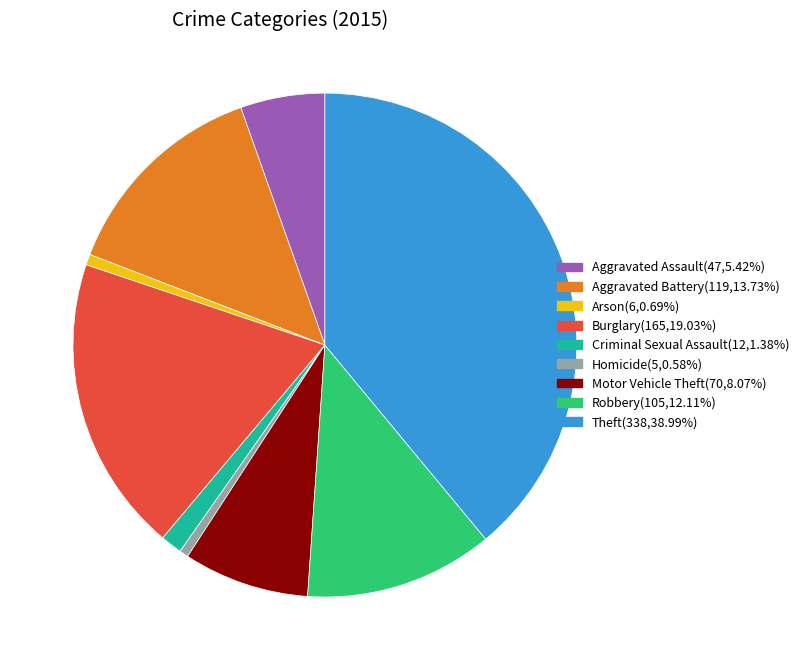

What is the ratio of the value at Robbery to the value at Aggravated Battery?

0.9